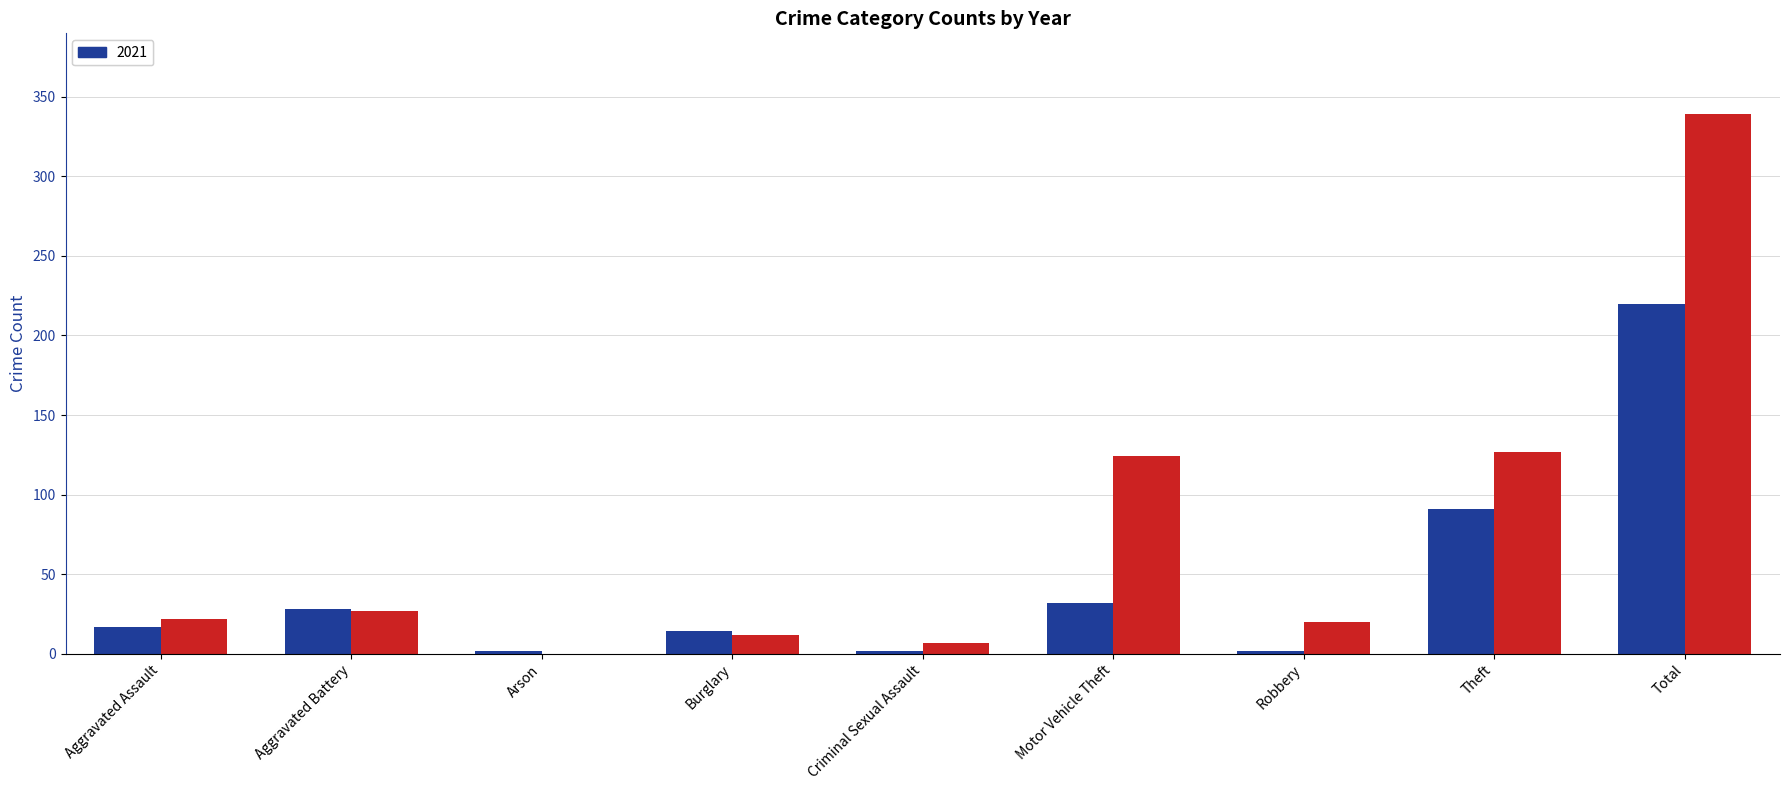

What is the total value across all series at Theft?

218